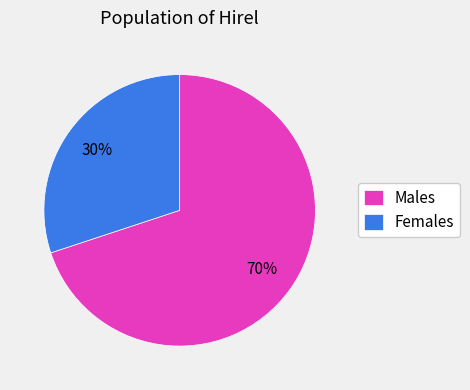

Do Females and Males together represent more than half of the pie?

Yes